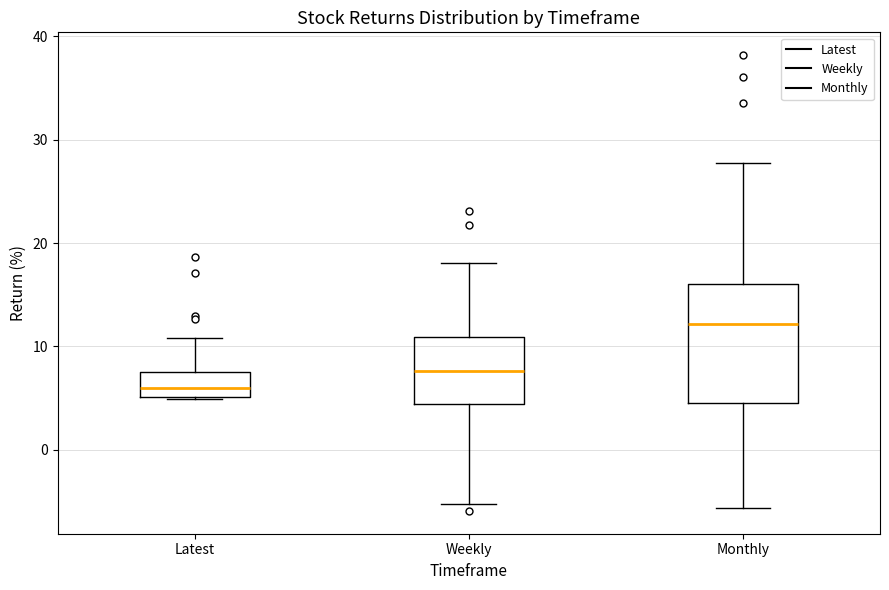

Reading left to right, transcribe this box plot: for each box, give where its median line is, the range the box spans, and where its two whiskers end, as read against the y-axis. The values are not printed on the chart, so give them approximately, as read against the axis.

Latest: median 6, box 5 to 7, whiskers 5 to 11
Weekly: median 8, box 4 to 11, whiskers -5 to 18
Monthly: median 12, box 5 to 16, whiskers -6 to 28